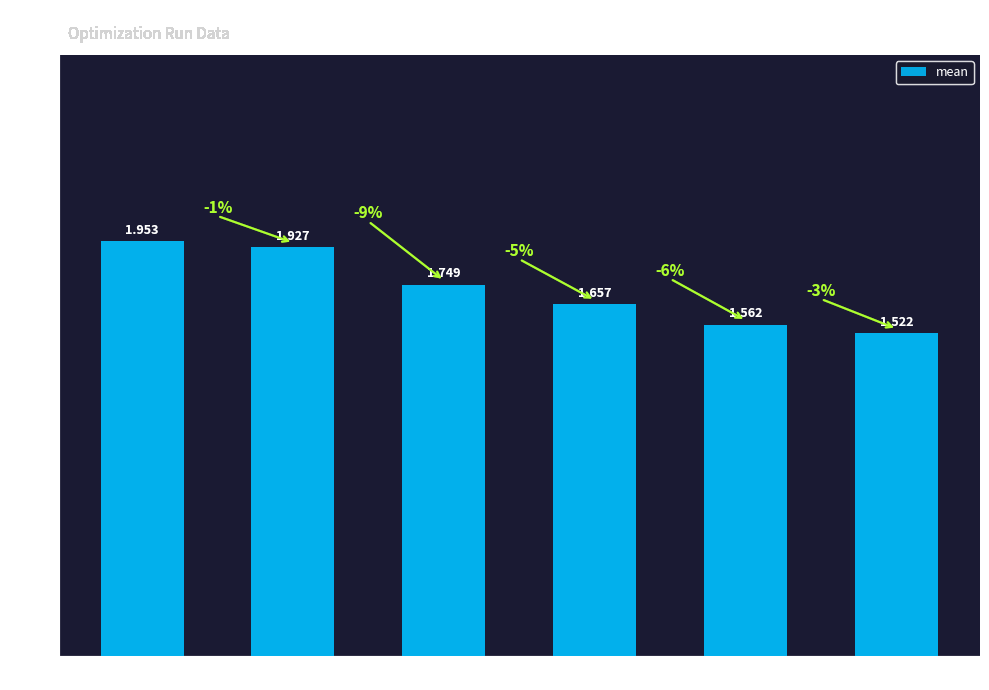

What is the difference between the second highest and minimum values?

0.4